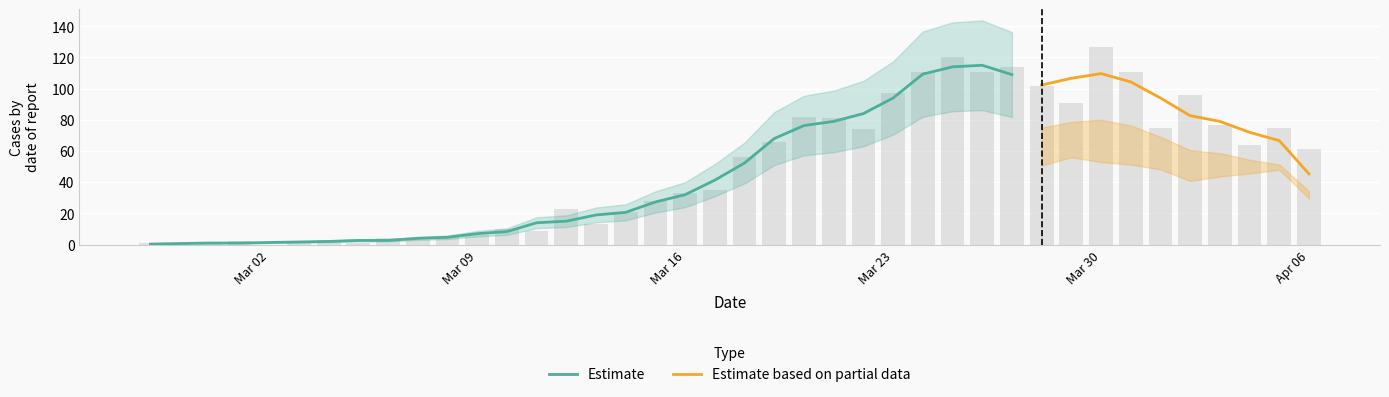

Rank the categories by value from highest to lowest.

2020-03-30, 2020-03-25, 2020-03-27, 2020-03-24, 2020-03-26, 2020-03-31, 2020-03-28, 2020-03-23, 2020-04-02, 2020-03-29, 2020-03-20, 2020-03-21, 2020-04-03, 2020-04-01, 2020-04-05, 2020-03-22, 2020-03-19, 2020-04-04, 2020-04-06, 2020-03-18, 2020-03-17, 2020-03-16, 2020-03-15, 2020-03-12, 2020-03-14, 2020-03-13, 2020-03-10, 2020-03-11, 2020-03-09, 2020-03-08, 2020-03-06, 2020-03-04, 2020-03-07, 2020-03-01, 2020-03-03, 2020-02-27, 2020-02-29, 2020-03-05, 2020-02-28, 2020-03-02